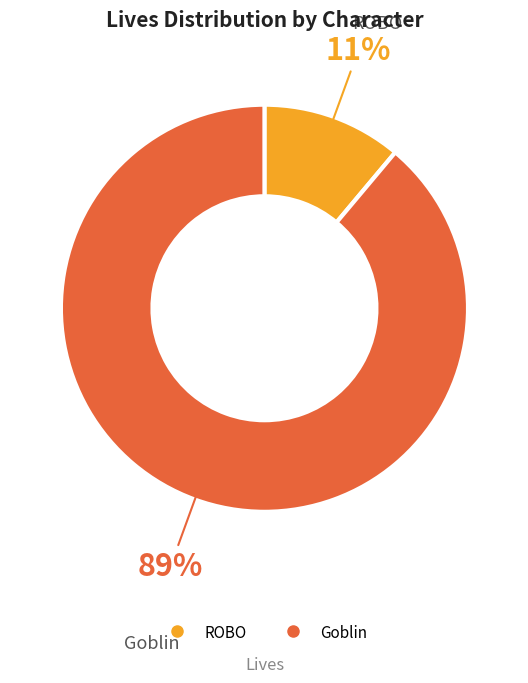

True or false: ROBO accounts for 11% of the total.

True